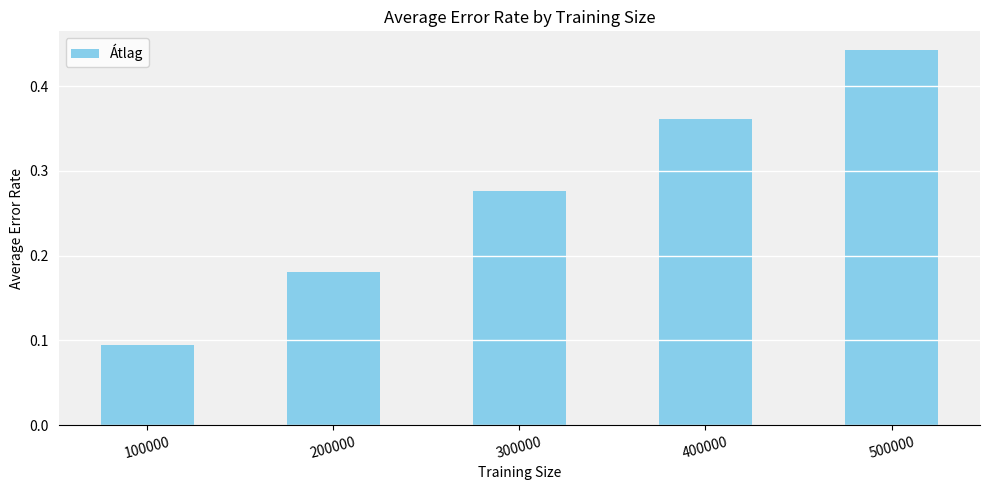

Rank the categories by value from highest to lowest.

500000, 400000, 300000, 200000, 100000